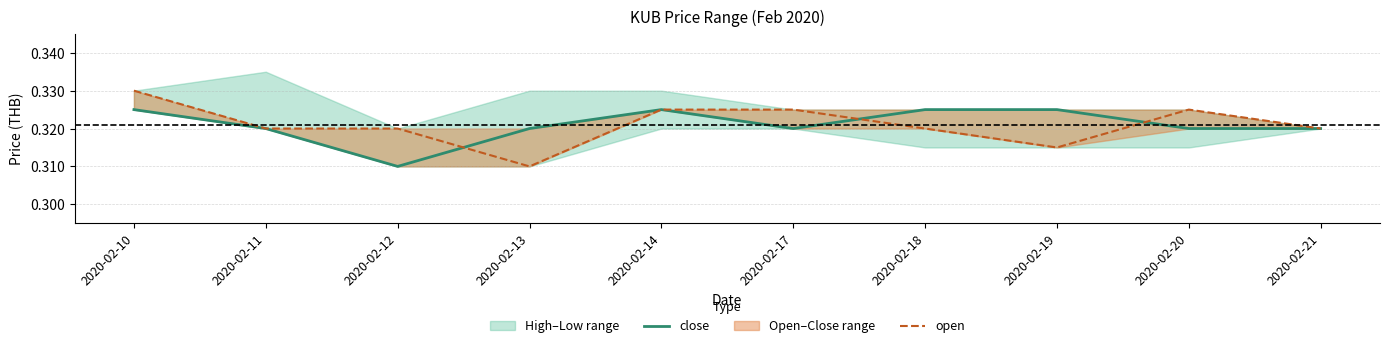

The value of close at 2020-02-13 is 0.3. True or false?

True